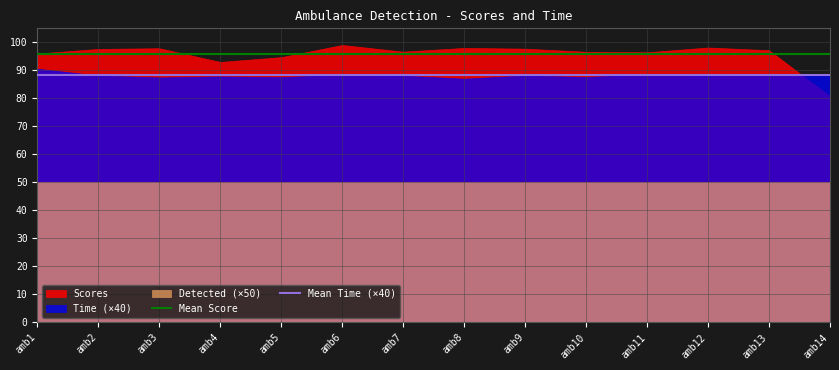

Where is Mean Score nearest to the value 95?

amb1